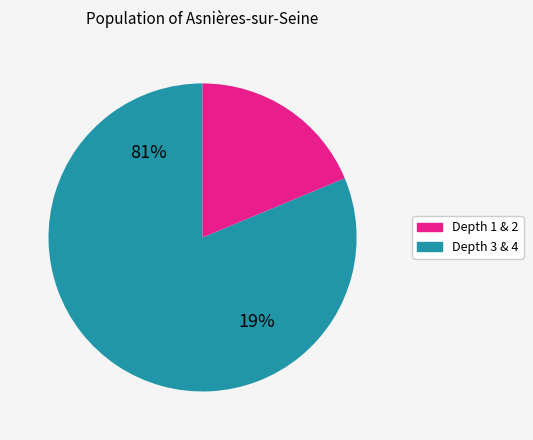

Is Depth 4: PropertyPlantAndEquipmentNet the majority of the pie?

Yes